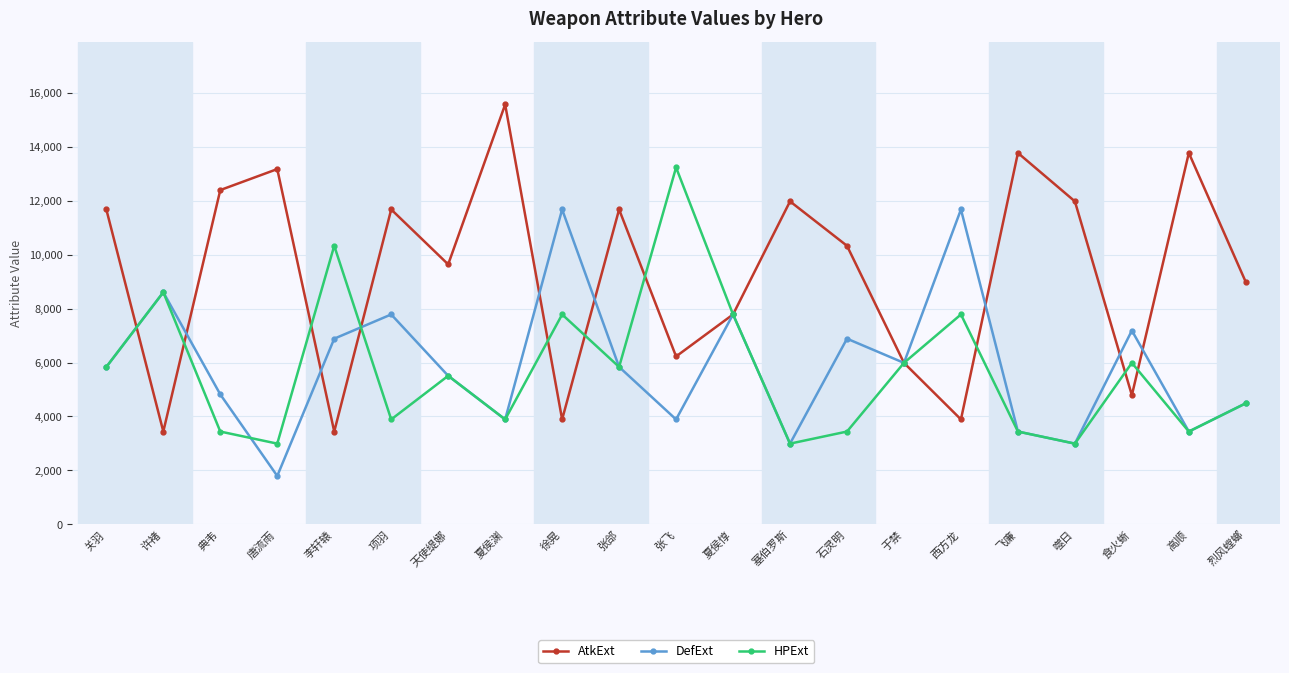

What are all the series names shown in the legend?

AtkExt, DefExt, HPExt